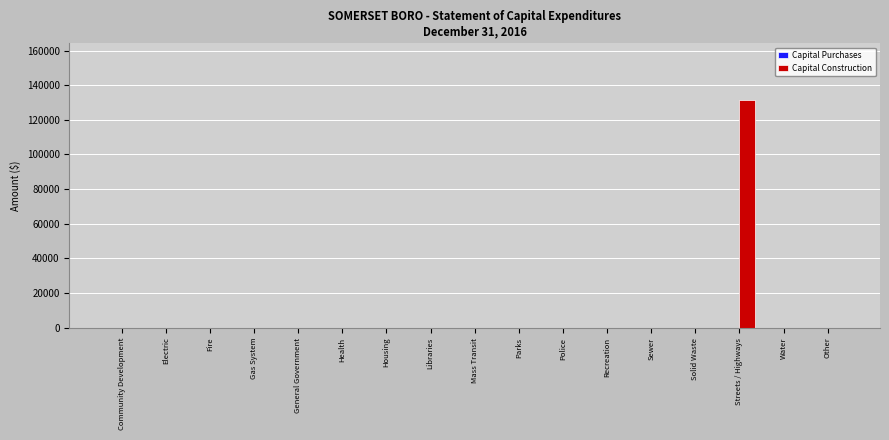

The chart shows a value of -63819 at Water. True or false?

False